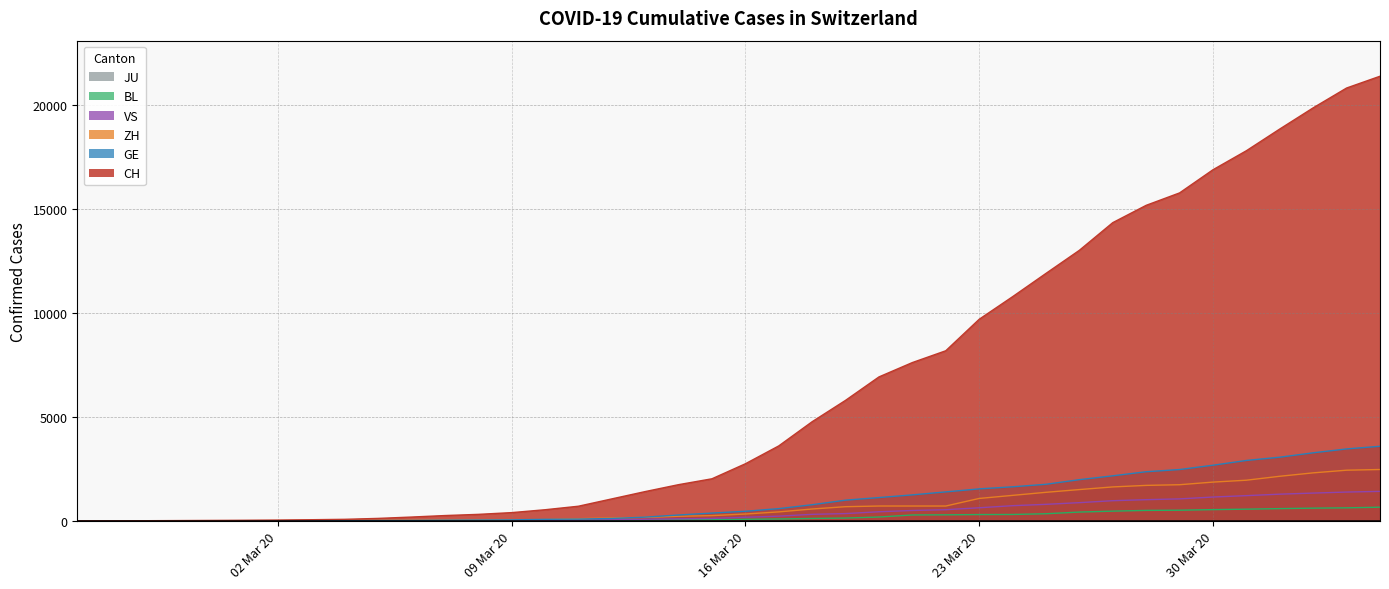

Between 2020-03-07 and 2020-03-26, which series saw the biggest shift?

CH